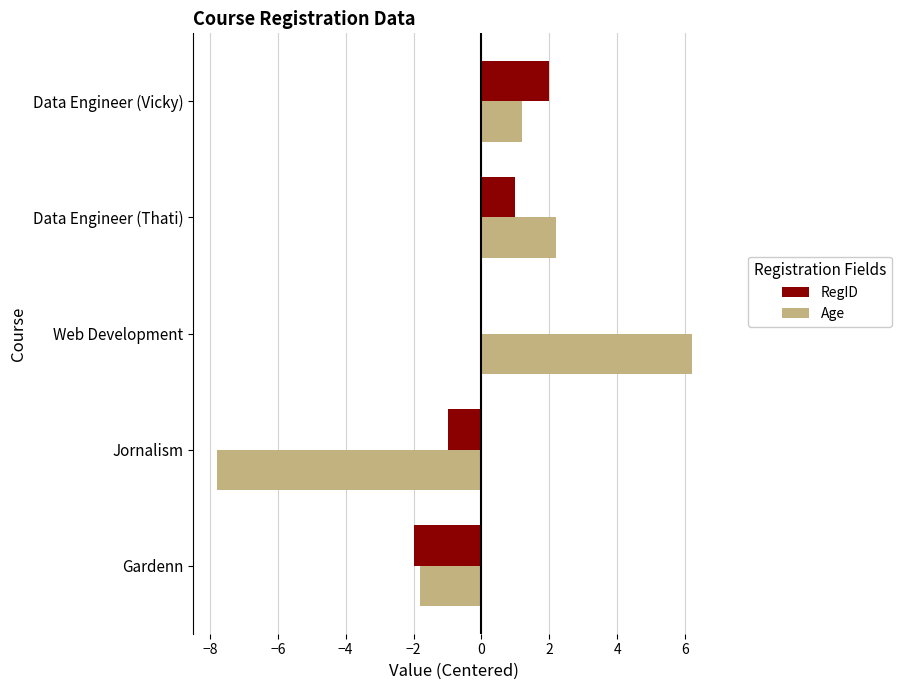

What is the sum of the Age values at Data Engineer (Thati) and Gardenn?

0.4